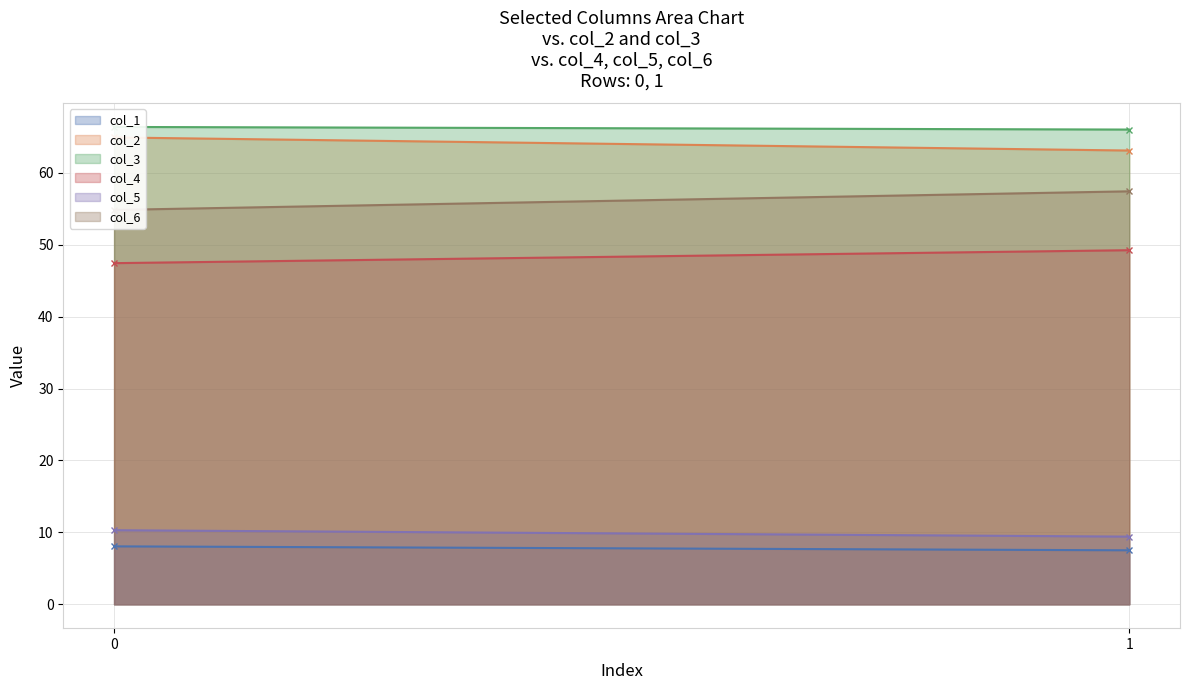

What is the difference between the highest and lowest values at 1?

58.5